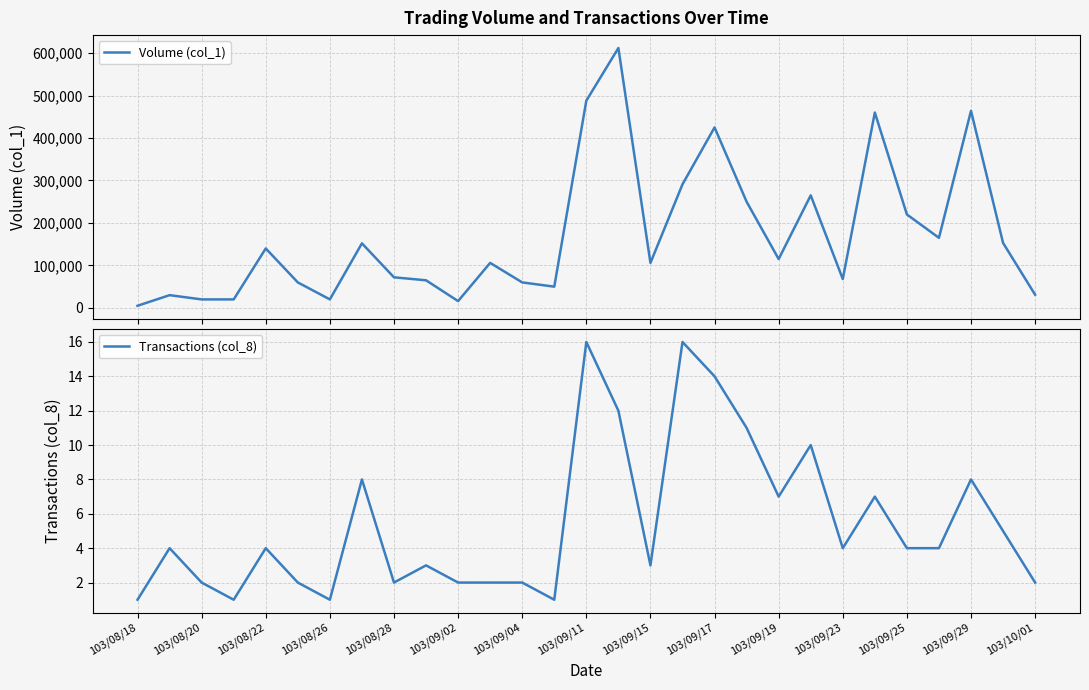

What is the difference between the maximum and minimum values in the Transactions (col_8) series?

15